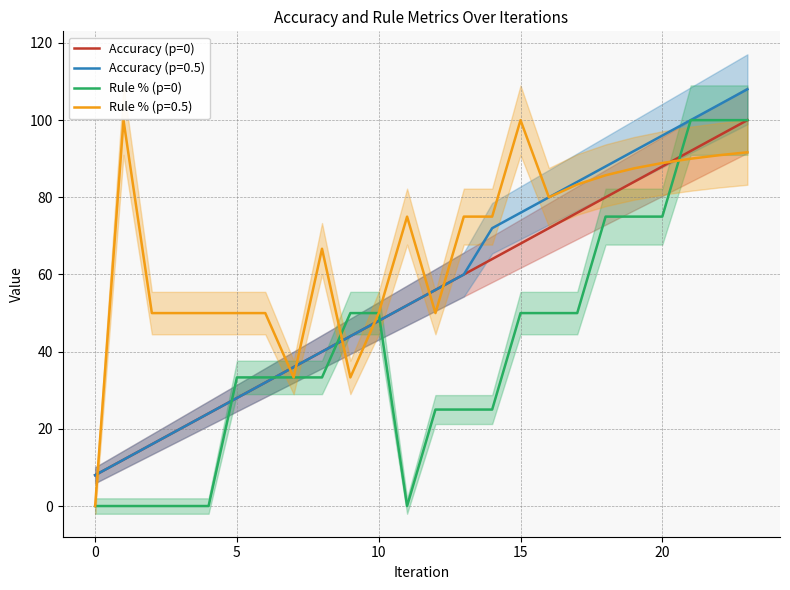

At which category is the sum across all series the highest?

23